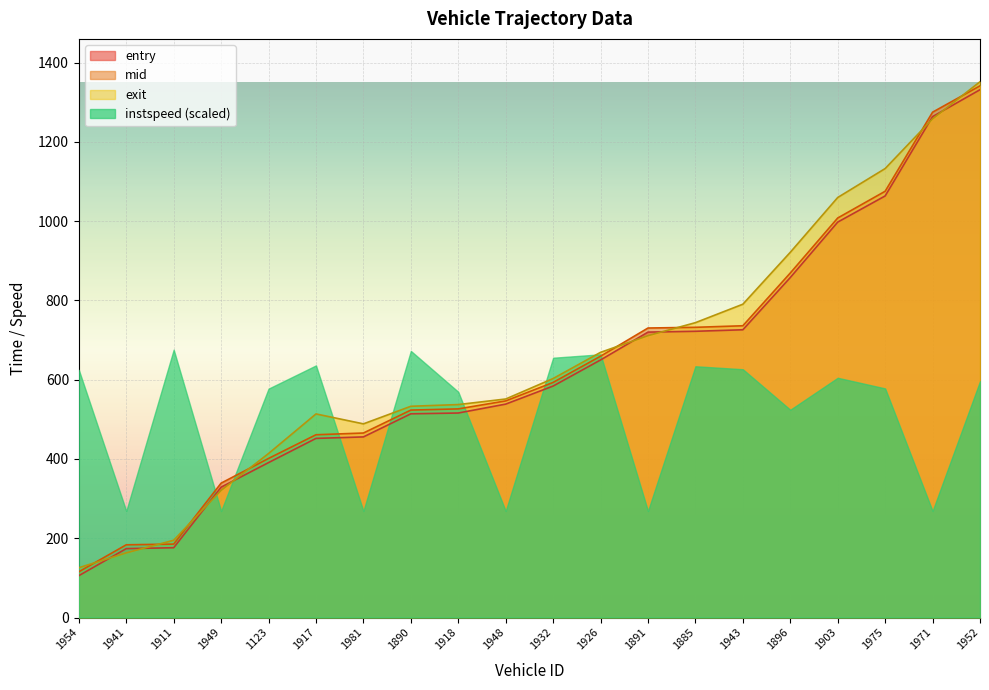

What are all the series names shown in the legend?

entry, mid, exit, instspeed (scaled)